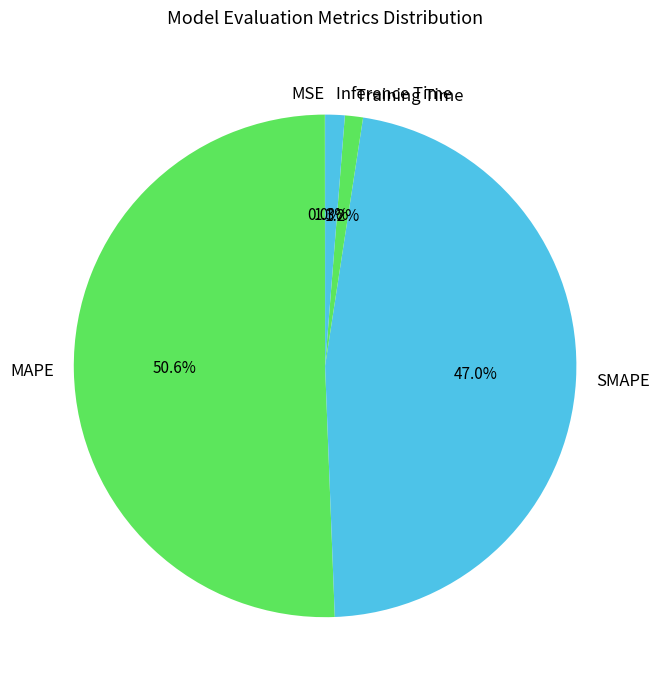

To the nearest percent, what percentage of the pie is Training Time?

1%